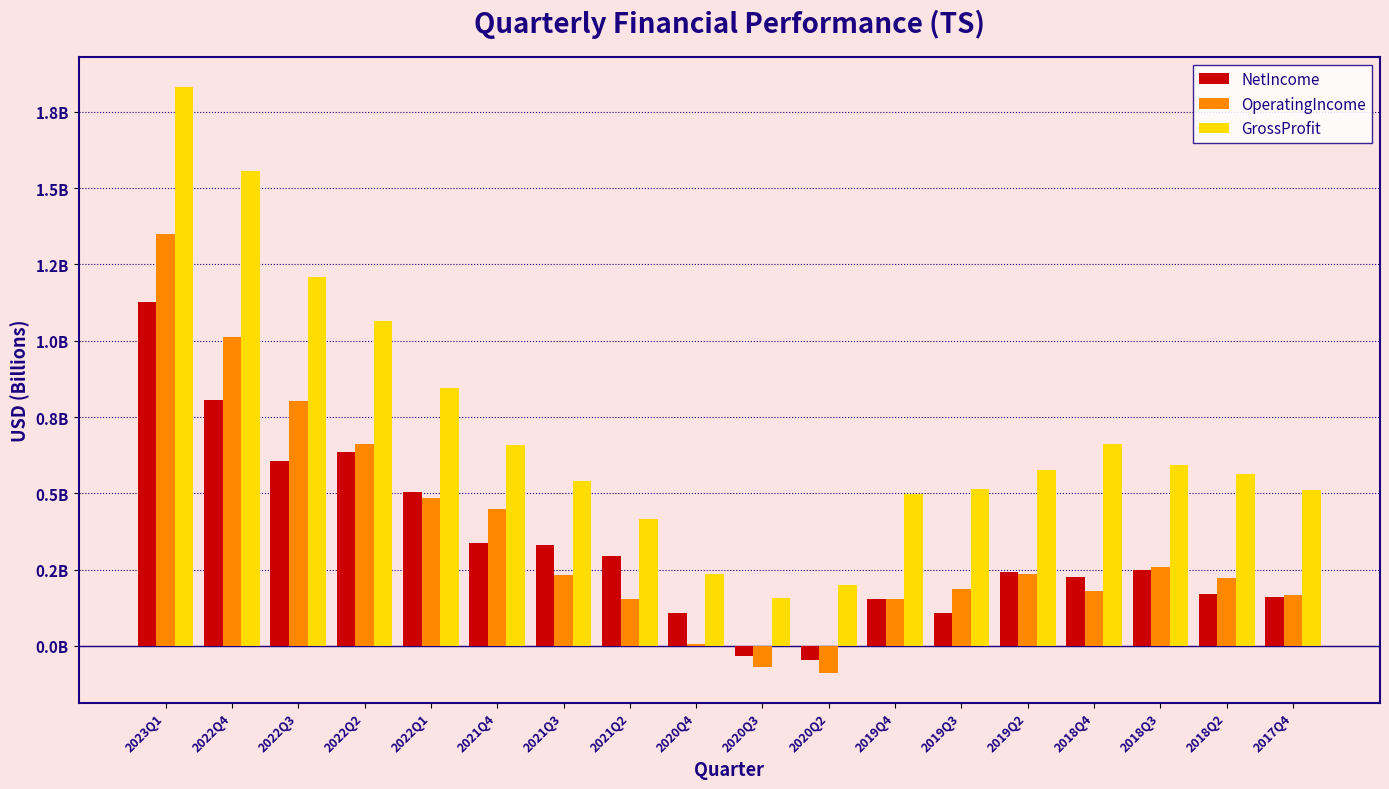

Which series changed the most between 2019Q3 and 2018Q4?

GrossProfit